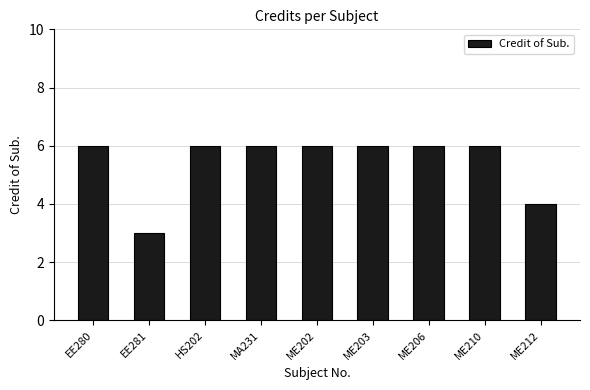

What is the label of the 7th bar from the right?

HS202